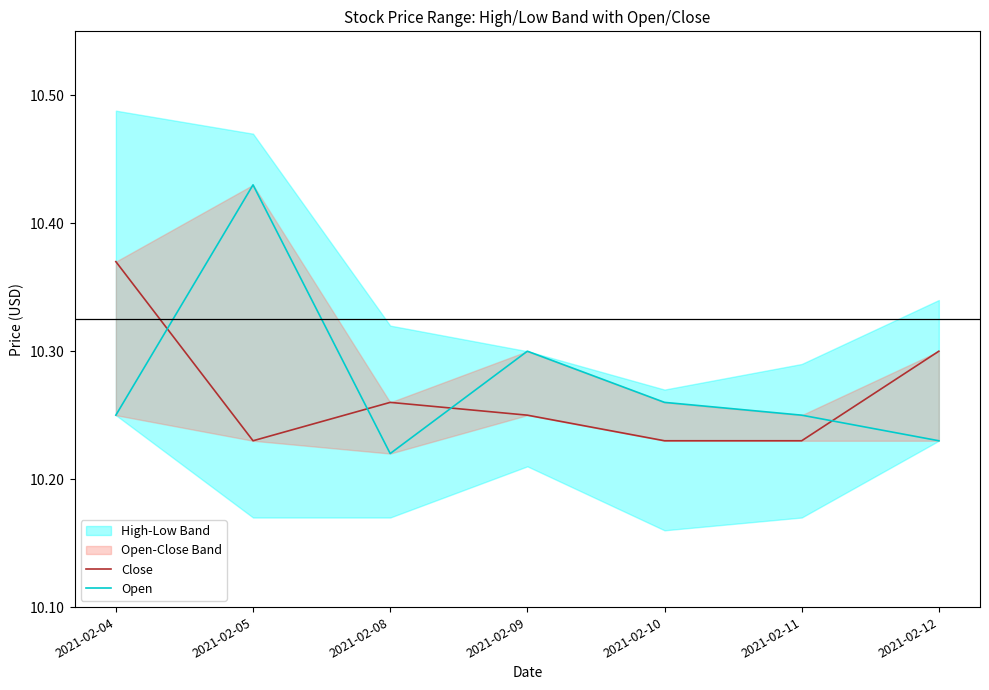

Rank the series by their average value, from lowest to highest.

Close, Open